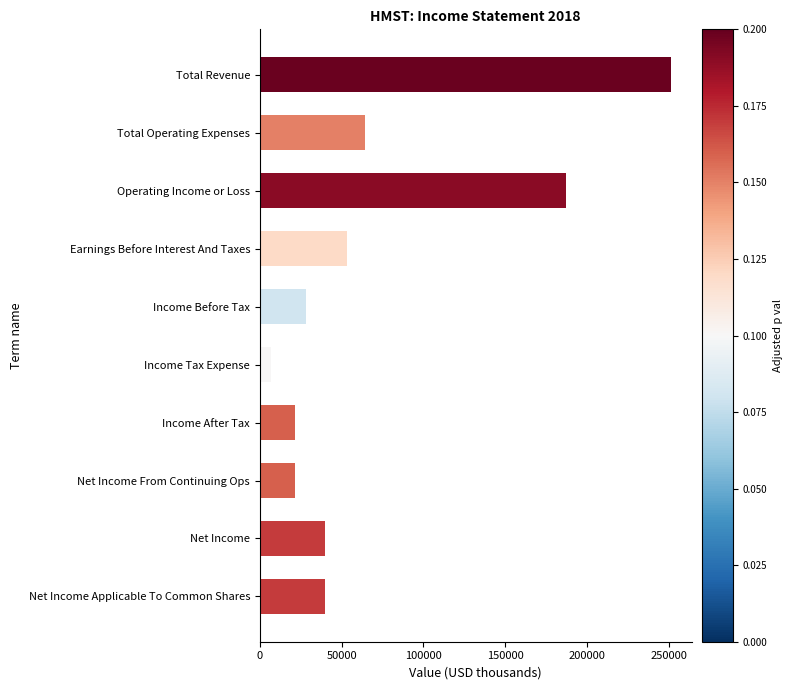

What is the maximum value shown in the chart?

251500